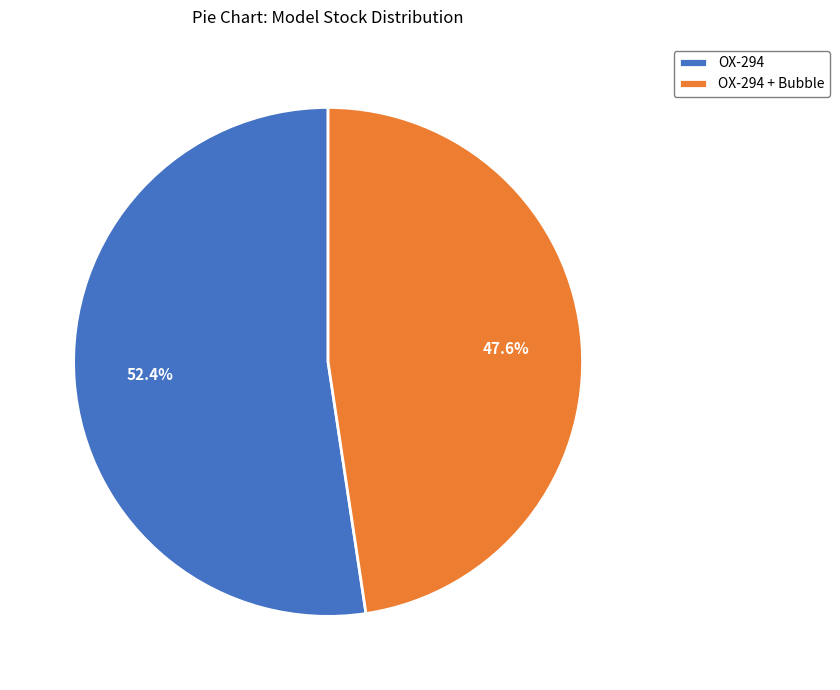

Which slice is the largest?

OX-294